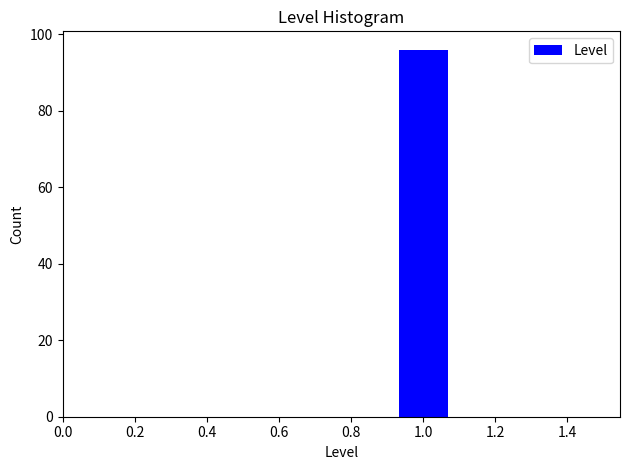

Reading left to right, list every bar in this chart as the range it spans on the x-axis followed by its height. Neither the bar edges nor the heights are printed on the chart, so give them approximately, as read against the axes.

0.50 to 0.64: 0
0.64 to 0.78: 0
0.78 to 0.92: 0
0.92 to 1.08: 96
1.08 to 1.22: 0
1.22 to 1.36: 0
1.36 to 1.50: 0